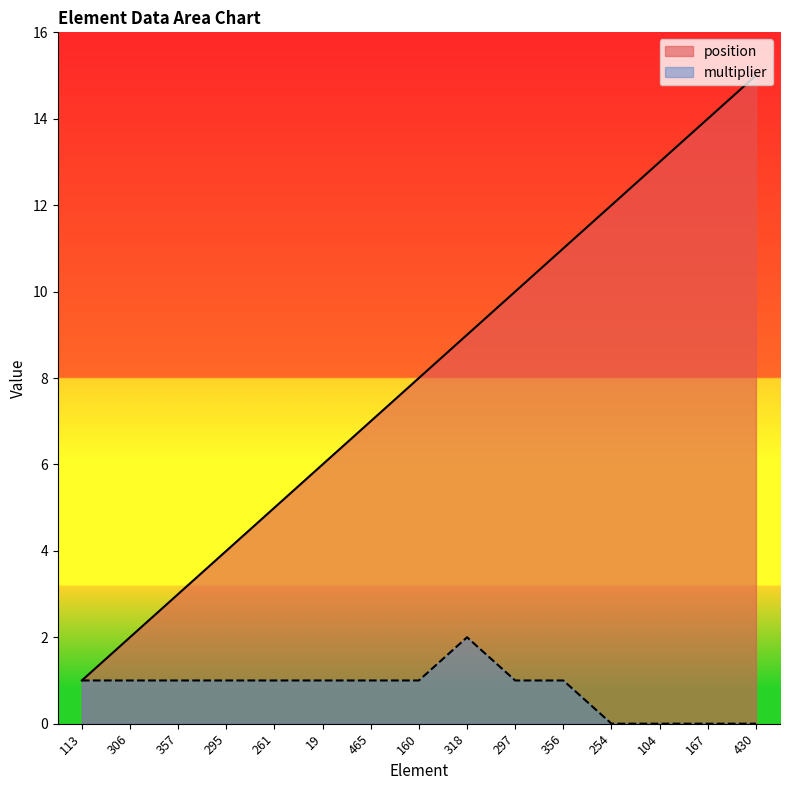

At how many categories does at least one series exceed 8?

7